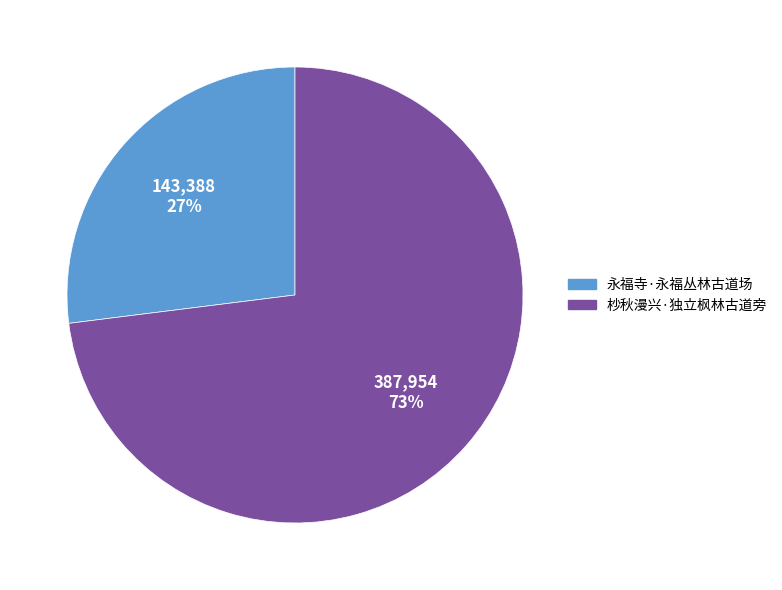

What is the majority slice?

杪秋漫兴·独立枫林古道旁